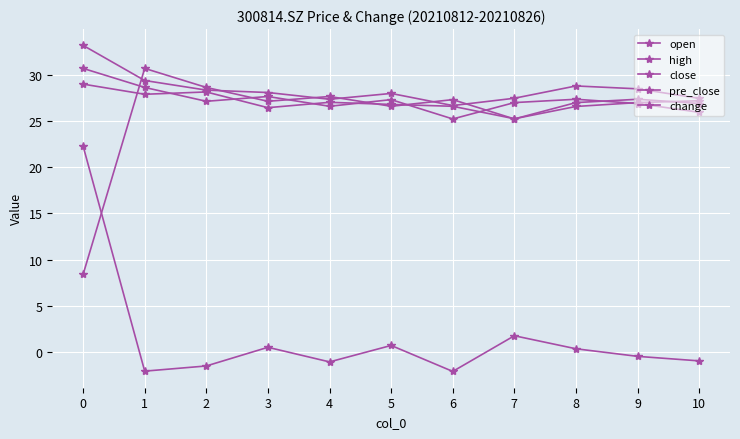

How many series are shown in this chart?

5